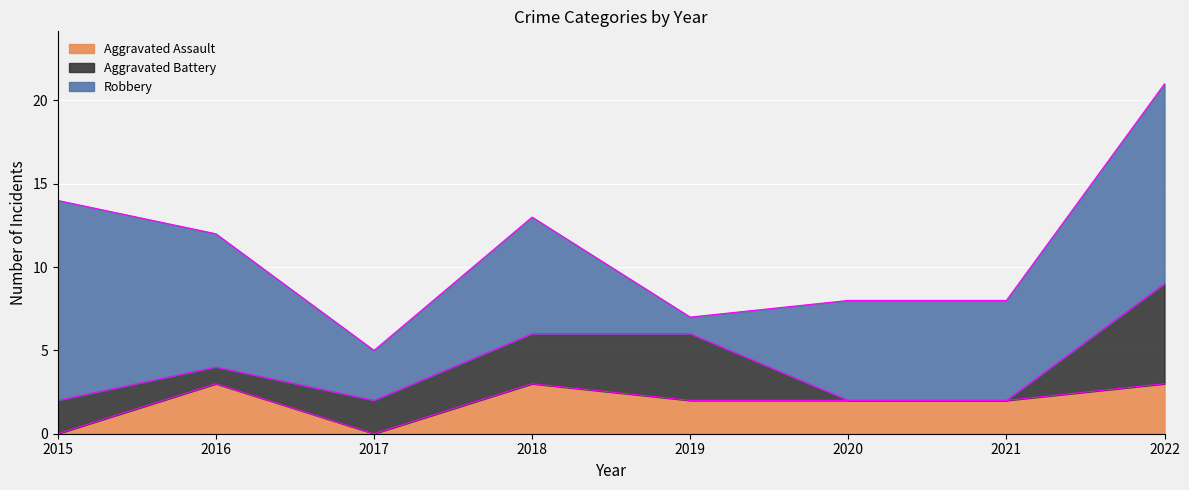

Which series changed the most between 2017 and 2018?

Robbery